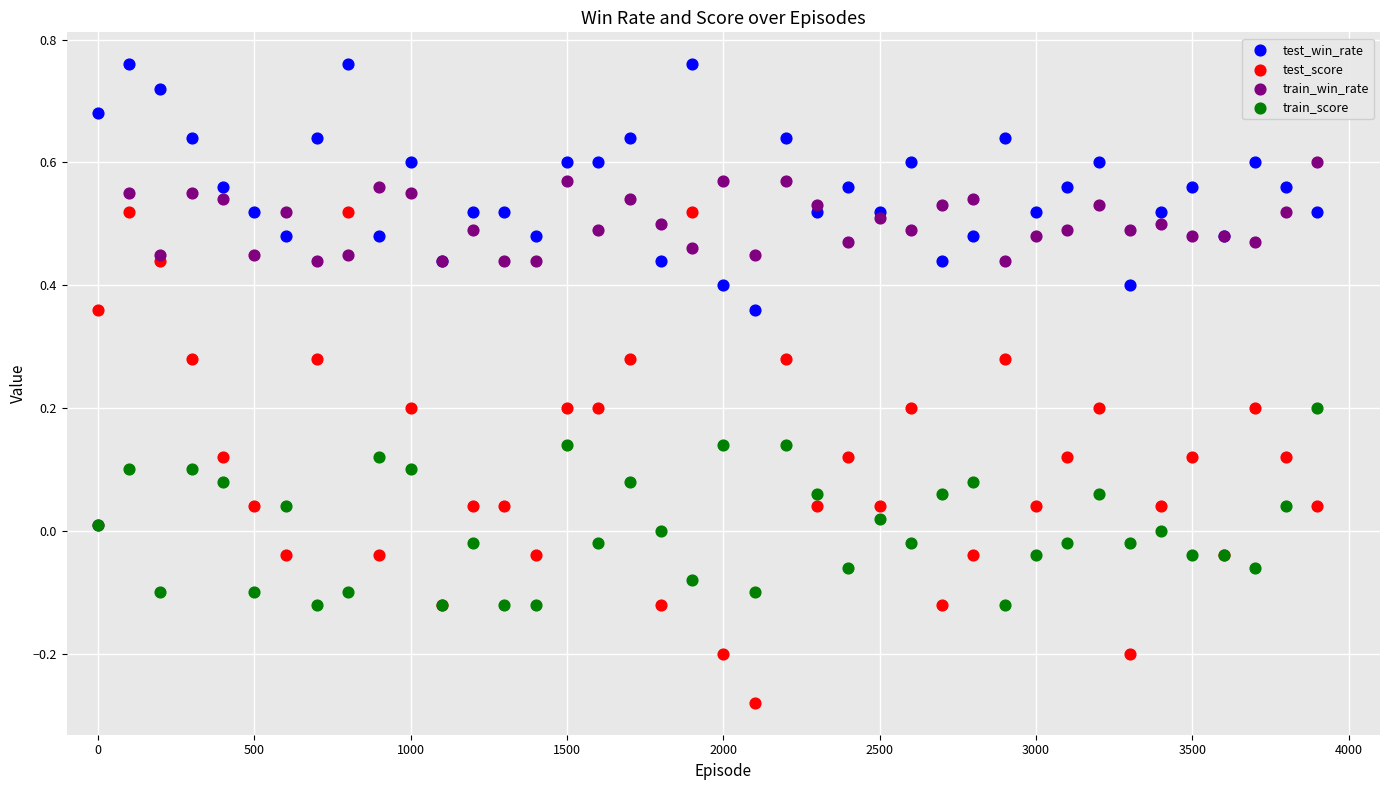

Which series reaches the minimum Y coordinate?

test_score